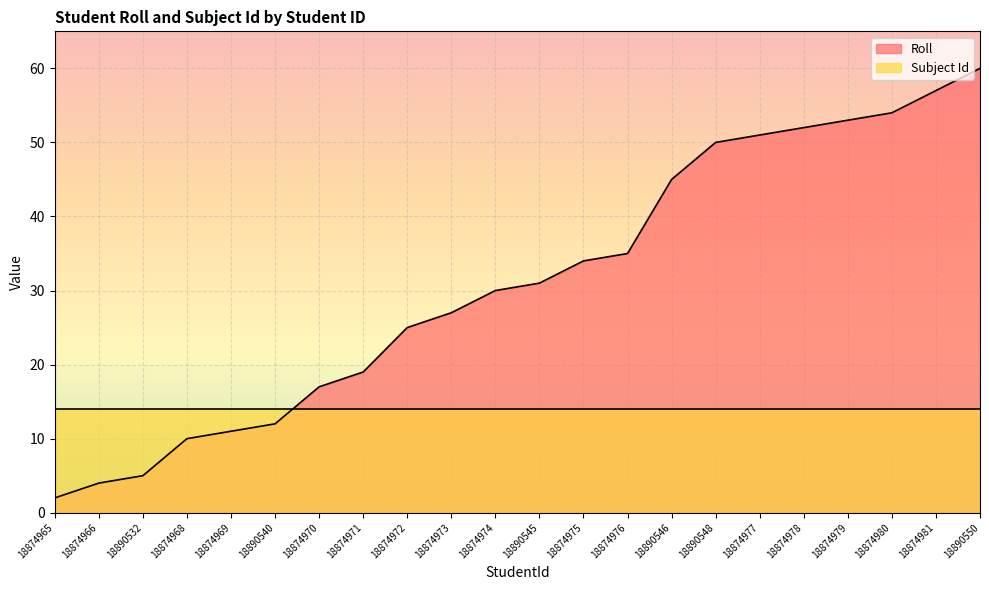

What is the change in value from 18874971 to 18874980?

+35